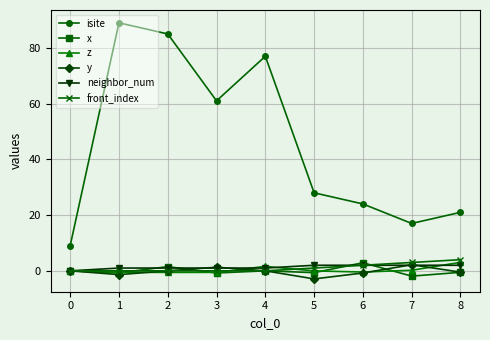

Between 0 and 6, which series saw the biggest shift?

isite